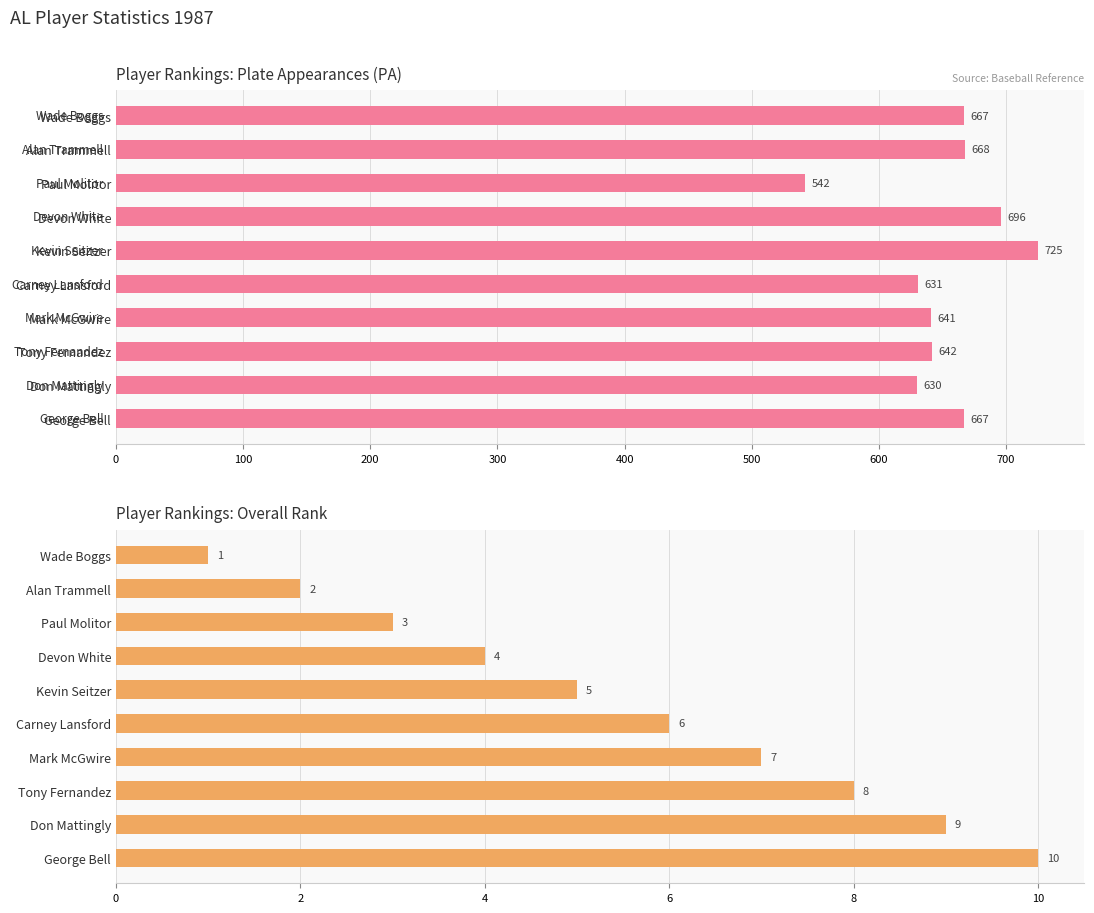

The Rank series shows 2 at Paul Molitor. True or false?

False